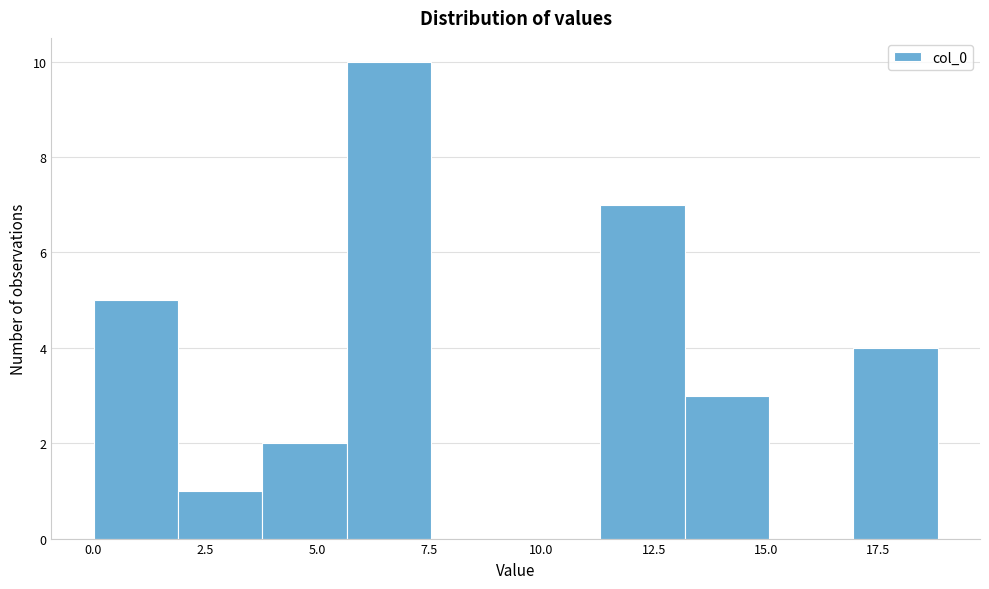

Read against the x-axis, roughly where is the centre of the tallest bar?

6.5